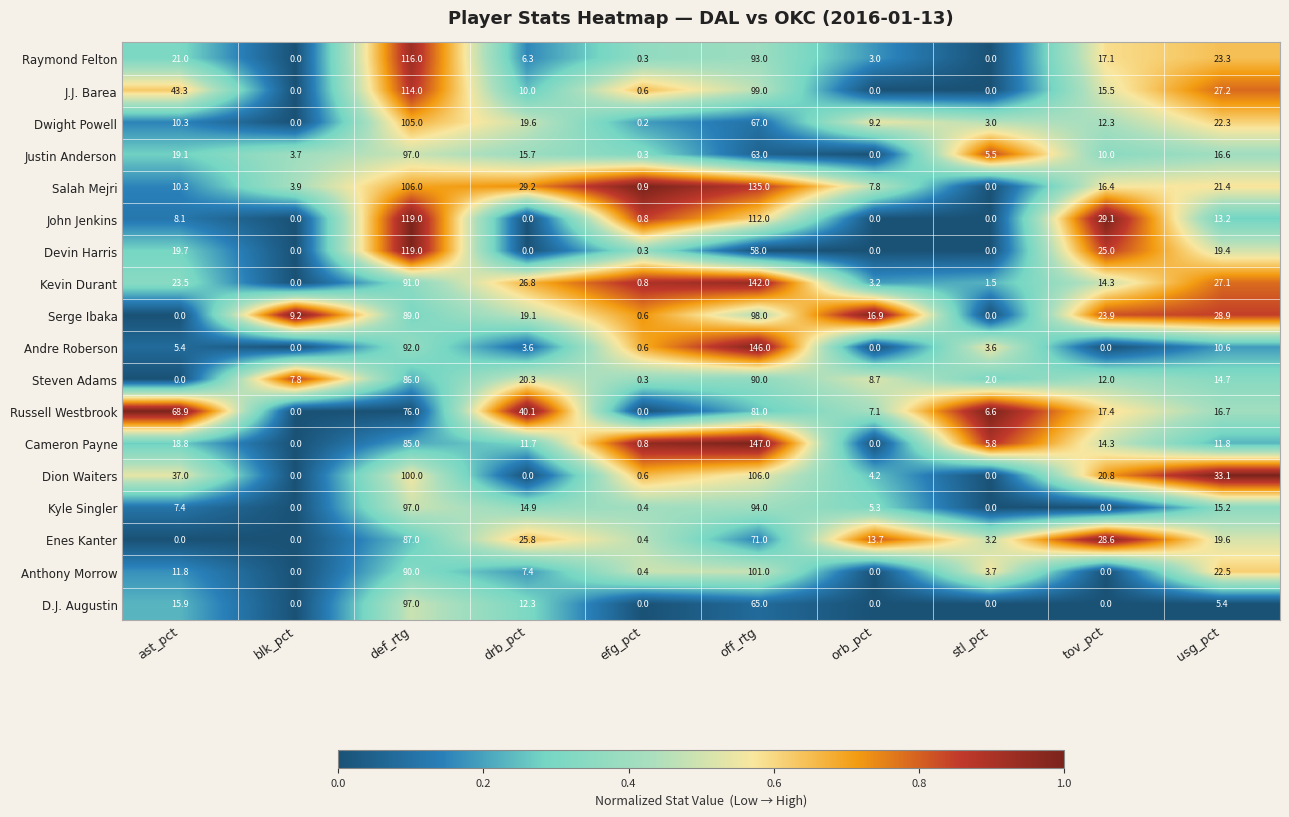

List the labels in order of Kevin Durant value, smallest first.

blk_pct, efg_pct, stl_pct, orb_pct, tov_pct, ast_pct, drb_pct, usg_pct, def_rtg, off_rtg